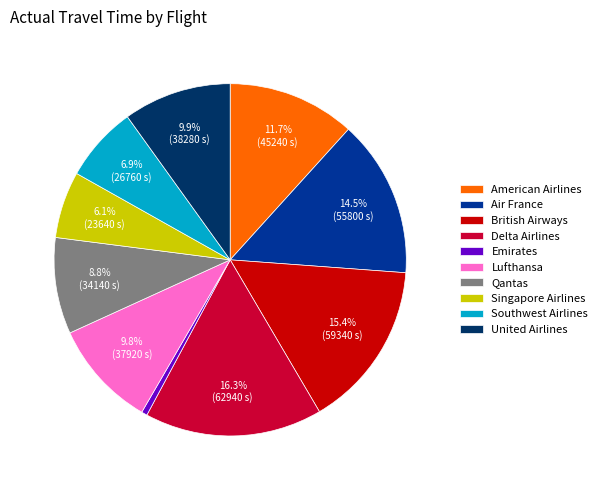

What portion of the pie excludes Singapore Airlines?

93.9%